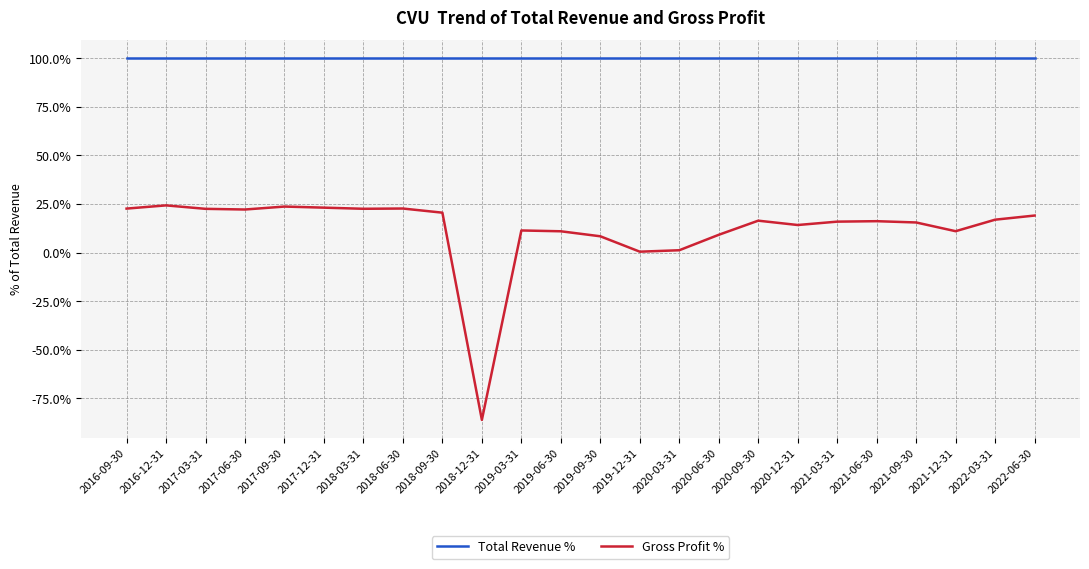

Which series has the largest range (max minus min)?

Gross Profit %